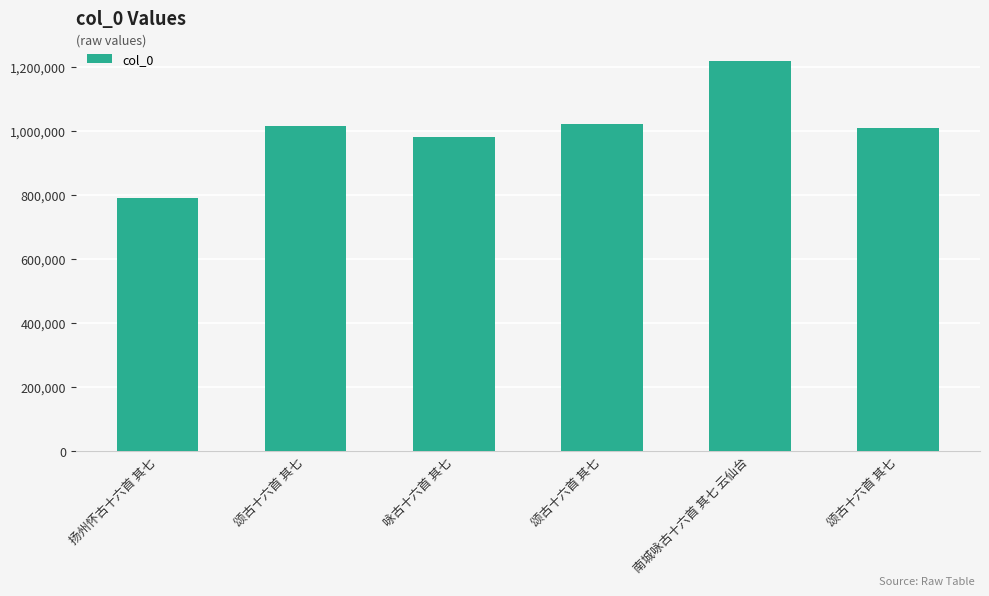

At which label is the value closest to 1004339?

颂古十六首 其七